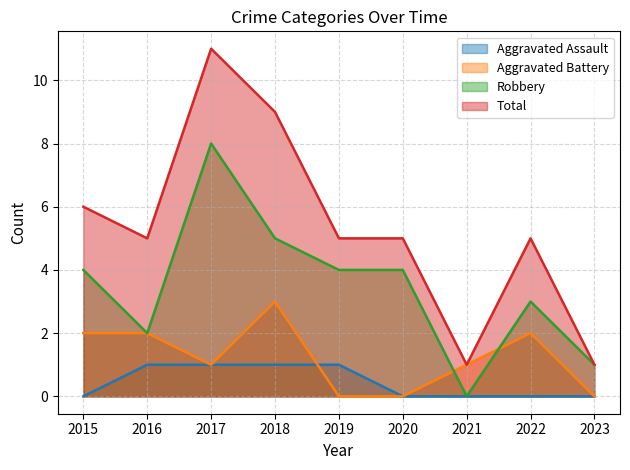

Reading left to right, transcribe all the data shown in this chart.

Aggravated Assault: 2015=0	2016=1	2017=1	2018=1	2019=1	2020=0	2021=0	2022=0	2023=0
Aggravated Battery: 2015=2	2016=2	2017=1	2018=3	2019=0	2020=0	2021=1	2022=2	2023=0
Robbery: 2015=4	2016=2	2017=8	2018=5	2019=4	2020=4	2021=0	2022=3	2023=1
Total: 2015=6	2016=5	2017=11	2018=9	2019=5	2020=5	2021=1	2022=5	2023=1